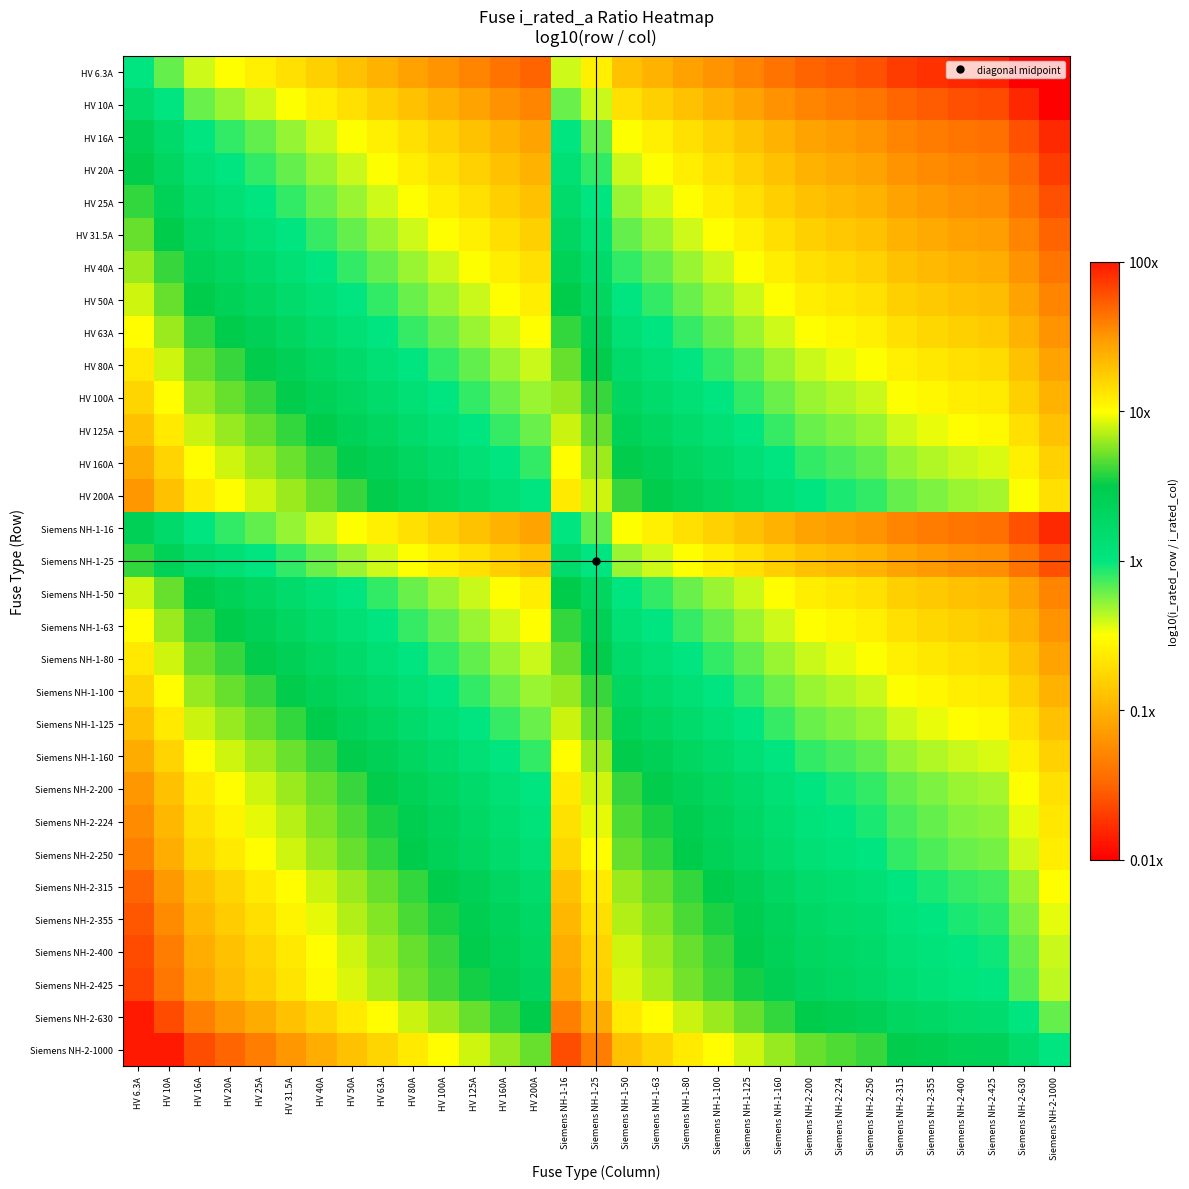

Reading left to right, extract all data points from this chart.

HV 6.3A: HV 6.3A=0.0	HV 10A=-0.2	HV 16A=-0.4	HV 20A=-0.5	HV 25A=-0.6	HV 31.5A=-0.7	HV 40A=-0.8	HV 50A=-0.9	HV 63A=-1.0	HV 80A=-1.1	HV 100A=-1.2	HV 125A=-1.3	HV 160A=-1.4	HV 200A=-1.5	Siemens NH-1-16=-0.4	Siemens NH-1-25=-0.6	Siemens NH-1-50=-0.9	Siemens NH-1-63=-1.0	Siemens NH-1-80=-1.1	Siemens NH-1-100=-1.2	Siemens NH-1-125=-1.3	Siemens NH-1-160=-1.4	Siemens NH-2-200=-1.5	Siemens NH-2-224=-1.6	Siemens NH-2-250=-1.6	Siemens NH-2-315=-1.7	Siemens NH-2-355=-1.8	Siemens NH-2-400=-1.8	Siemens NH-2-425=-1.8	Siemens NH-2-630=-2.0	Siemens NH-2-1000=-2.0
HV 10A: HV 6.3A=0.2	HV 10A=0.0	HV 16A=-0.2	HV 20A=-0.3	HV 25A=-0.4	HV 31.5A=-0.5	HV 40A=-0.6	HV 50A=-0.7	HV 63A=-0.8	HV 80A=-0.9	HV 100A=-1.0	HV 125A=-1.1	HV 160A=-1.2	HV 200A=-1.3	Siemens NH-1-16=-0.2	Siemens NH-1-25=-0.4	Siemens NH-1-50=-0.7	Siemens NH-1-63=-0.8	Siemens NH-1-80=-0.9	Siemens NH-1-100=-1.0	Siemens NH-1-125=-1.1	Siemens NH-1-160=-1.2	Siemens NH-2-200=-1.3	Siemens NH-2-224=-1.4	Siemens NH-2-250=-1.4	Siemens NH-2-315=-1.5	Siemens NH-2-355=-1.6	Siemens NH-2-400=-1.6	Siemens NH-2-425=-1.6	Siemens NH-2-630=-1.8	Siemens NH-2-1000=-2.0
HV 16A: HV 6.3A=0.4	HV 10A=0.2	HV 16A=0.0	HV 20A=-0.1	HV 25A=-0.2	HV 31.5A=-0.3	HV 40A=-0.4	HV 50A=-0.5	HV 63A=-0.6	HV 80A=-0.7	HV 100A=-0.8	HV 125A=-0.9	HV 160A=-1.0	HV 200A=-1.1	Siemens NH-1-16=0.0	Siemens NH-1-25=-0.2	Siemens NH-1-50=-0.5	Siemens NH-1-63=-0.6	Siemens NH-1-80=-0.7	Siemens NH-1-100=-0.8	Siemens NH-1-125=-0.9	Siemens NH-1-160=-1.0	Siemens NH-2-200=-1.1	Siemens NH-2-224=-1.1	Siemens NH-2-250=-1.2	Siemens NH-2-315=-1.3	Siemens NH-2-355=-1.3	Siemens NH-2-400=-1.4	Siemens NH-2-425=-1.4	Siemens NH-2-630=-1.6	Siemens NH-2-1000=-1.8
HV 20A: HV 6.3A=0.5	HV 10A=0.3	HV 16A=0.1	HV 20A=0.0	HV 25A=-0.1	HV 31.5A=-0.2	HV 40A=-0.3	HV 50A=-0.4	HV 63A=-0.5	HV 80A=-0.6	HV 100A=-0.7	HV 125A=-0.8	HV 160A=-0.9	HV 200A=-1.0	Siemens NH-1-16=0.1	Siemens NH-1-25=-0.1	Siemens NH-1-50=-0.4	Siemens NH-1-63=-0.5	Siemens NH-1-80=-0.6	Siemens NH-1-100=-0.7	Siemens NH-1-125=-0.8	Siemens NH-1-160=-0.9	Siemens NH-2-200=-1.0	Siemens NH-2-224=-1.0	Siemens NH-2-250=-1.1	Siemens NH-2-315=-1.2	Siemens NH-2-355=-1.2	Siemens NH-2-400=-1.3	Siemens NH-2-425=-1.3	Siemens NH-2-630=-1.5	Siemens NH-2-1000=-1.7
HV 25A: HV 6.3A=0.6	HV 10A=0.4	HV 16A=0.2	HV 20A=0.1	HV 25A=0.0	HV 31.5A=-0.1	HV 40A=-0.2	HV 50A=-0.3	HV 63A=-0.4	HV 80A=-0.5	HV 100A=-0.6	HV 125A=-0.7	HV 160A=-0.8	HV 200A=-0.9	Siemens NH-1-16=0.2	Siemens NH-1-25=0.0	Siemens NH-1-50=-0.3	Siemens NH-1-63=-0.4	Siemens NH-1-80=-0.5	Siemens NH-1-100=-0.6	Siemens NH-1-125=-0.7	Siemens NH-1-160=-0.8	Siemens NH-2-200=-0.9	Siemens NH-2-224=-1.0	Siemens NH-2-250=-1.0	Siemens NH-2-315=-1.1	Siemens NH-2-355=-1.2	Siemens NH-2-400=-1.2	Siemens NH-2-425=-1.2	Siemens NH-2-630=-1.4	Siemens NH-2-1000=-1.6
HV 31.5A: HV 6.3A=0.7	HV 10A=0.5	HV 16A=0.3	HV 20A=0.2	HV 25A=0.1	HV 31.5A=0.0	HV 40A=-0.1	HV 50A=-0.2	HV 63A=-0.3	HV 80A=-0.4	HV 100A=-0.5	HV 125A=-0.6	HV 160A=-0.7	HV 200A=-0.8	Siemens NH-1-16=0.3	Siemens NH-1-25=0.1	Siemens NH-1-50=-0.2	Siemens NH-1-63=-0.3	Siemens NH-1-80=-0.4	Siemens NH-1-100=-0.5	Siemens NH-1-125=-0.6	Siemens NH-1-160=-0.7	Siemens NH-2-200=-0.8	Siemens NH-2-224=-0.9	Siemens NH-2-250=-0.9	Siemens NH-2-315=-1.0	Siemens NH-2-355=-1.1	Siemens NH-2-400=-1.1	Siemens NH-2-425=-1.1	Siemens NH-2-630=-1.3	Siemens NH-2-1000=-1.5
HV 40A: HV 6.3A=0.8	HV 10A=0.6	HV 16A=0.4	HV 20A=0.3	HV 25A=0.2	HV 31.5A=0.1	HV 40A=0.0	HV 50A=-0.1	HV 63A=-0.2	HV 80A=-0.3	HV 100A=-0.4	HV 125A=-0.5	HV 160A=-0.6	HV 200A=-0.7	Siemens NH-1-16=0.4	Siemens NH-1-25=0.2	Siemens NH-1-50=-0.1	Siemens NH-1-63=-0.2	Siemens NH-1-80=-0.3	Siemens NH-1-100=-0.4	Siemens NH-1-125=-0.5	Siemens NH-1-160=-0.6	Siemens NH-2-200=-0.7	Siemens NH-2-224=-0.7	Siemens NH-2-250=-0.8	Siemens NH-2-315=-0.9	Siemens NH-2-355=-0.9	Siemens NH-2-400=-1.0	Siemens NH-2-425=-1.0	Siemens NH-2-630=-1.2	Siemens NH-2-1000=-1.4
HV 50A: HV 6.3A=0.9	HV 10A=0.7	HV 16A=0.5	HV 20A=0.4	HV 25A=0.3	HV 31.5A=0.2	HV 40A=0.1	HV 50A=0.0	HV 63A=-0.1	HV 80A=-0.2	HV 100A=-0.3	HV 125A=-0.4	HV 160A=-0.5	HV 200A=-0.6	Siemens NH-1-16=0.5	Siemens NH-1-25=0.3	Siemens NH-1-50=0.0	Siemens NH-1-63=-0.1	Siemens NH-1-80=-0.2	Siemens NH-1-100=-0.3	Siemens NH-1-125=-0.4	Siemens NH-1-160=-0.5	Siemens NH-2-200=-0.6	Siemens NH-2-224=-0.7	Siemens NH-2-250=-0.7	Siemens NH-2-315=-0.8	Siemens NH-2-355=-0.9	Siemens NH-2-400=-0.9	Siemens NH-2-425=-0.9	Siemens NH-2-630=-1.1	Siemens NH-2-1000=-1.3
HV 63A: HV 6.3A=1.0	HV 10A=0.8	HV 16A=0.6	HV 20A=0.5	HV 25A=0.4	HV 31.5A=0.3	HV 40A=0.2	HV 50A=0.1	HV 63A=0.0	HV 80A=-0.1	HV 100A=-0.2	HV 125A=-0.3	HV 160A=-0.4	HV 200A=-0.5	Siemens NH-1-16=0.6	Siemens NH-1-25=0.4	Siemens NH-1-50=0.1	Siemens NH-1-63=0.0	Siemens NH-1-80=-0.1	Siemens NH-1-100=-0.2	Siemens NH-1-125=-0.3	Siemens NH-1-160=-0.4	Siemens NH-2-200=-0.5	Siemens NH-2-224=-0.6	Siemens NH-2-250=-0.6	Siemens NH-2-315=-0.7	Siemens NH-2-355=-0.8	Siemens NH-2-400=-0.8	Siemens NH-2-425=-0.8	Siemens NH-2-630=-1.0	Siemens NH-2-1000=-1.2
HV 80A: HV 6.3A=1.1	HV 10A=0.9	HV 16A=0.7	HV 20A=0.6	HV 25A=0.5	HV 31.5A=0.4	HV 40A=0.3	HV 50A=0.2	HV 63A=0.1	HV 80A=0.0	HV 100A=-0.1	HV 125A=-0.2	HV 160A=-0.3	HV 200A=-0.4	Siemens NH-1-16=0.7	Siemens NH-1-25=0.5	Siemens NH-1-50=0.2	Siemens NH-1-63=0.1	Siemens NH-1-80=0.0	Siemens NH-1-100=-0.1	Siemens NH-1-125=-0.2	Siemens NH-1-160=-0.3	Siemens NH-2-200=-0.4	Siemens NH-2-224=-0.4	Siemens NH-2-250=-0.5	Siemens NH-2-315=-0.6	Siemens NH-2-355=-0.6	Siemens NH-2-400=-0.7	Siemens NH-2-425=-0.7	Siemens NH-2-630=-0.9	Siemens NH-2-1000=-1.1
HV 100A: HV 6.3A=1.2	HV 10A=1.0	HV 16A=0.8	HV 20A=0.7	HV 25A=0.6	HV 31.5A=0.5	HV 40A=0.4	HV 50A=0.3	HV 63A=0.2	HV 80A=0.1	HV 100A=0.0	HV 125A=-0.1	HV 160A=-0.2	HV 200A=-0.3	Siemens NH-1-16=0.8	Siemens NH-1-25=0.6	Siemens NH-1-50=0.3	Siemens NH-1-63=0.2	Siemens NH-1-80=0.1	Siemens NH-1-100=0.0	Siemens NH-1-125=-0.1	Siemens NH-1-160=-0.2	Siemens NH-2-200=-0.3	Siemens NH-2-224=-0.4	Siemens NH-2-250=-0.4	Siemens NH-2-315=-0.5	Siemens NH-2-355=-0.6	Siemens NH-2-400=-0.6	Siemens NH-2-425=-0.6	Siemens NH-2-630=-0.8	Siemens NH-2-1000=-1.0
HV 125A: HV 6.3A=1.3	HV 10A=1.1	HV 16A=0.9	HV 20A=0.8	HV 25A=0.7	HV 31.5A=0.6	HV 40A=0.5	HV 50A=0.4	HV 63A=0.3	HV 80A=0.2	HV 100A=0.1	HV 125A=0.0	HV 160A=-0.1	HV 200A=-0.2	Siemens NH-1-16=0.9	Siemens NH-1-25=0.7	Siemens NH-1-50=0.4	Siemens NH-1-63=0.3	Siemens NH-1-80=0.2	Siemens NH-1-100=0.1	Siemens NH-1-125=0.0	Siemens NH-1-160=-0.1	Siemens NH-2-200=-0.2	Siemens NH-2-224=-0.3	Siemens NH-2-250=-0.3	Siemens NH-2-315=-0.4	Siemens NH-2-355=-0.5	Siemens NH-2-400=-0.5	Siemens NH-2-425=-0.5	Siemens NH-2-630=-0.7	Siemens NH-2-1000=-0.9
HV 160A: HV 6.3A=1.4	HV 10A=1.2	HV 16A=1.0	HV 20A=0.9	HV 25A=0.8	HV 31.5A=0.7	HV 40A=0.6	HV 50A=0.5	HV 63A=0.4	HV 80A=0.3	HV 100A=0.2	HV 125A=0.1	HV 160A=0.0	HV 200A=-0.1	Siemens NH-1-16=1.0	Siemens NH-1-25=0.8	Siemens NH-1-50=0.5	Siemens NH-1-63=0.4	Siemens NH-1-80=0.3	Siemens NH-1-100=0.2	Siemens NH-1-125=0.1	Siemens NH-1-160=0.0	Siemens NH-2-200=-0.1	Siemens NH-2-224=-0.1	Siemens NH-2-250=-0.2	Siemens NH-2-315=-0.3	Siemens NH-2-355=-0.3	Siemens NH-2-400=-0.4	Siemens NH-2-425=-0.4	Siemens NH-2-630=-0.6	Siemens NH-2-1000=-0.8
HV 200A: HV 6.3A=1.5	HV 10A=1.3	HV 16A=1.1	HV 20A=1.0	HV 25A=0.9	HV 31.5A=0.8	HV 40A=0.7	HV 50A=0.6	HV 63A=0.5	HV 80A=0.4	HV 100A=0.3	HV 125A=0.2	HV 160A=0.1	HV 200A=0.0	Siemens NH-1-16=1.1	Siemens NH-1-25=0.9	Siemens NH-1-50=0.6	Siemens NH-1-63=0.5	Siemens NH-1-80=0.4	Siemens NH-1-100=0.3	Siemens NH-1-125=0.2	Siemens NH-1-160=0.1	Siemens NH-2-200=0.0	Siemens NH-2-224=-0.0	Siemens NH-2-250=-0.1	Siemens NH-2-315=-0.2	Siemens NH-2-355=-0.2	Siemens NH-2-400=-0.3	Siemens NH-2-425=-0.3	Siemens NH-2-630=-0.5	Siemens NH-2-1000=-0.7
Siemens NH-1-16: HV 6.3A=0.4	HV 10A=0.2	HV 16A=0.0	HV 20A=-0.1	HV 25A=-0.2	HV 31.5A=-0.3	HV 40A=-0.4	HV 50A=-0.5	HV 63A=-0.6	HV 80A=-0.7	HV 100A=-0.8	HV 125A=-0.9	HV 160A=-1.0	HV 200A=-1.1	Siemens NH-1-16=0.0	Siemens NH-1-25=-0.2	Siemens NH-1-50=-0.5	Siemens NH-1-63=-0.6	Siemens NH-1-80=-0.7	Siemens NH-1-100=-0.8	Siemens NH-1-125=-0.9	Siemens NH-1-160=-1.0	Siemens NH-2-200=-1.1	Siemens NH-2-224=-1.1	Siemens NH-2-250=-1.2	Siemens NH-2-315=-1.3	Siemens NH-2-355=-1.3	Siemens NH-2-400=-1.4	Siemens NH-2-425=-1.4	Siemens NH-2-630=-1.6	Siemens NH-2-1000=-1.8
Siemens NH-1-25: HV 6.3A=0.6	HV 10A=0.4	HV 16A=0.2	HV 20A=0.1	HV 25A=0.0	HV 31.5A=-0.1	HV 40A=-0.2	HV 50A=-0.3	HV 63A=-0.4	HV 80A=-0.5	HV 100A=-0.6	HV 125A=-0.7	HV 160A=-0.8	HV 200A=-0.9	Siemens NH-1-16=0.2	Siemens NH-1-25=0.0	Siemens NH-1-50=-0.3	Siemens NH-1-63=-0.4	Siemens NH-1-80=-0.5	Siemens NH-1-100=-0.6	Siemens NH-1-125=-0.7	Siemens NH-1-160=-0.8	Siemens NH-2-200=-0.9	Siemens NH-2-224=-1.0	Siemens NH-2-250=-1.0	Siemens NH-2-315=-1.1	Siemens NH-2-355=-1.2	Siemens NH-2-400=-1.2	Siemens NH-2-425=-1.2	Siemens NH-2-630=-1.4	Siemens NH-2-1000=-1.6
Siemens NH-1-50: HV 6.3A=0.9	HV 10A=0.7	HV 16A=0.5	HV 20A=0.4	HV 25A=0.3	HV 31.5A=0.2	HV 40A=0.1	HV 50A=0.0	HV 63A=-0.1	HV 80A=-0.2	HV 100A=-0.3	HV 125A=-0.4	HV 160A=-0.5	HV 200A=-0.6	Siemens NH-1-16=0.5	Siemens NH-1-25=0.3	Siemens NH-1-50=0.0	Siemens NH-1-63=-0.1	Siemens NH-1-80=-0.2	Siemens NH-1-100=-0.3	Siemens NH-1-125=-0.4	Siemens NH-1-160=-0.5	Siemens NH-2-200=-0.6	Siemens NH-2-224=-0.7	Siemens NH-2-250=-0.7	Siemens NH-2-315=-0.8	Siemens NH-2-355=-0.9	Siemens NH-2-400=-0.9	Siemens NH-2-425=-0.9	Siemens NH-2-630=-1.1	Siemens NH-2-1000=-1.3
Siemens NH-1-63: HV 6.3A=1.0	HV 10A=0.8	HV 16A=0.6	HV 20A=0.5	HV 25A=0.4	HV 31.5A=0.3	HV 40A=0.2	HV 50A=0.1	HV 63A=0.0	HV 80A=-0.1	HV 100A=-0.2	HV 125A=-0.3	HV 160A=-0.4	HV 200A=-0.5	Siemens NH-1-16=0.6	Siemens NH-1-25=0.4	Siemens NH-1-50=0.1	Siemens NH-1-63=0.0	Siemens NH-1-80=-0.1	Siemens NH-1-100=-0.2	Siemens NH-1-125=-0.3	Siemens NH-1-160=-0.4	Siemens NH-2-200=-0.5	Siemens NH-2-224=-0.6	Siemens NH-2-250=-0.6	Siemens NH-2-315=-0.7	Siemens NH-2-355=-0.8	Siemens NH-2-400=-0.8	Siemens NH-2-425=-0.8	Siemens NH-2-630=-1.0	Siemens NH-2-1000=-1.2
Siemens NH-1-80: HV 6.3A=1.1	HV 10A=0.9	HV 16A=0.7	HV 20A=0.6	HV 25A=0.5	HV 31.5A=0.4	HV 40A=0.3	HV 50A=0.2	HV 63A=0.1	HV 80A=0.0	HV 100A=-0.1	HV 125A=-0.2	HV 160A=-0.3	HV 200A=-0.4	Siemens NH-1-16=0.7	Siemens NH-1-25=0.5	Siemens NH-1-50=0.2	Siemens NH-1-63=0.1	Siemens NH-1-80=0.0	Siemens NH-1-100=-0.1	Siemens NH-1-125=-0.2	Siemens NH-1-160=-0.3	Siemens NH-2-200=-0.4	Siemens NH-2-224=-0.4	Siemens NH-2-250=-0.5	Siemens NH-2-315=-0.6	Siemens NH-2-355=-0.6	Siemens NH-2-400=-0.7	Siemens NH-2-425=-0.7	Siemens NH-2-630=-0.9	Siemens NH-2-1000=-1.1
Siemens NH-1-100: HV 6.3A=1.2	HV 10A=1.0	HV 16A=0.8	HV 20A=0.7	HV 25A=0.6	HV 31.5A=0.5	HV 40A=0.4	HV 50A=0.3	HV 63A=0.2	HV 80A=0.1	HV 100A=0.0	HV 125A=-0.1	HV 160A=-0.2	HV 200A=-0.3	Siemens NH-1-16=0.8	Siemens NH-1-25=0.6	Siemens NH-1-50=0.3	Siemens NH-1-63=0.2	Siemens NH-1-80=0.1	Siemens NH-1-100=0.0	Siemens NH-1-125=-0.1	Siemens NH-1-160=-0.2	Siemens NH-2-200=-0.3	Siemens NH-2-224=-0.4	Siemens NH-2-250=-0.4	Siemens NH-2-315=-0.5	Siemens NH-2-355=-0.6	Siemens NH-2-400=-0.6	Siemens NH-2-425=-0.6	Siemens NH-2-630=-0.8	Siemens NH-2-1000=-1.0
Siemens NH-1-125: HV 6.3A=1.3	HV 10A=1.1	HV 16A=0.9	HV 20A=0.8	HV 25A=0.7	HV 31.5A=0.6	HV 40A=0.5	HV 50A=0.4	HV 63A=0.3	HV 80A=0.2	HV 100A=0.1	HV 125A=0.0	HV 160A=-0.1	HV 200A=-0.2	Siemens NH-1-16=0.9	Siemens NH-1-25=0.7	Siemens NH-1-50=0.4	Siemens NH-1-63=0.3	Siemens NH-1-80=0.2	Siemens NH-1-100=0.1	Siemens NH-1-125=0.0	Siemens NH-1-160=-0.1	Siemens NH-2-200=-0.2	Siemens NH-2-224=-0.3	Siemens NH-2-250=-0.3	Siemens NH-2-315=-0.4	Siemens NH-2-355=-0.5	Siemens NH-2-400=-0.5	Siemens NH-2-425=-0.5	Siemens NH-2-630=-0.7	Siemens NH-2-1000=-0.9
Siemens NH-1-160: HV 6.3A=1.4	HV 10A=1.2	HV 16A=1.0	HV 20A=0.9	HV 25A=0.8	HV 31.5A=0.7	HV 40A=0.6	HV 50A=0.5	HV 63A=0.4	HV 80A=0.3	HV 100A=0.2	HV 125A=0.1	HV 160A=0.0	HV 200A=-0.1	Siemens NH-1-16=1.0	Siemens NH-1-25=0.8	Siemens NH-1-50=0.5	Siemens NH-1-63=0.4	Siemens NH-1-80=0.3	Siemens NH-1-100=0.2	Siemens NH-1-125=0.1	Siemens NH-1-160=0.0	Siemens NH-2-200=-0.1	Siemens NH-2-224=-0.1	Siemens NH-2-250=-0.2	Siemens NH-2-315=-0.3	Siemens NH-2-355=-0.3	Siemens NH-2-400=-0.4	Siemens NH-2-425=-0.4	Siemens NH-2-630=-0.6	Siemens NH-2-1000=-0.8
Siemens NH-2-200: HV 6.3A=1.5	HV 10A=1.3	HV 16A=1.1	HV 20A=1.0	HV 25A=0.9	HV 31.5A=0.8	HV 40A=0.7	HV 50A=0.6	HV 63A=0.5	HV 80A=0.4	HV 100A=0.3	HV 125A=0.2	HV 160A=0.1	HV 200A=0.0	Siemens NH-1-16=1.1	Siemens NH-1-25=0.9	Siemens NH-1-50=0.6	Siemens NH-1-63=0.5	Siemens NH-1-80=0.4	Siemens NH-1-100=0.3	Siemens NH-1-125=0.2	Siemens NH-1-160=0.1	Siemens NH-2-200=0.0	Siemens NH-2-224=-0.0	Siemens NH-2-250=-0.1	Siemens NH-2-315=-0.2	Siemens NH-2-355=-0.2	Siemens NH-2-400=-0.3	Siemens NH-2-425=-0.3	Siemens NH-2-630=-0.5	Siemens NH-2-1000=-0.7
Siemens NH-2-224: HV 6.3A=1.6	HV 10A=1.4	HV 16A=1.1	HV 20A=1.0	HV 25A=1.0	HV 31.5A=0.9	HV 40A=0.7	HV 50A=0.7	HV 63A=0.6	HV 80A=0.4	HV 100A=0.4	HV 125A=0.3	HV 160A=0.1	HV 200A=0.0	Siemens NH-1-16=1.1	Siemens NH-1-25=1.0	Siemens NH-1-50=0.7	Siemens NH-1-63=0.6	Siemens NH-1-80=0.4	Siemens NH-1-100=0.4	Siemens NH-1-125=0.3	Siemens NH-1-160=0.1	Siemens NH-2-200=0.0	Siemens NH-2-224=0.0	Siemens NH-2-250=-0.0	Siemens NH-2-315=-0.1	Siemens NH-2-355=-0.2	Siemens NH-2-400=-0.3	Siemens NH-2-425=-0.3	Siemens NH-2-630=-0.4	Siemens NH-2-1000=-0.6
Siemens NH-2-250: HV 6.3A=1.6	HV 10A=1.4	HV 16A=1.2	HV 20A=1.1	HV 25A=1.0	HV 31.5A=0.9	HV 40A=0.8	HV 50A=0.7	HV 63A=0.6	HV 80A=0.5	HV 100A=0.4	HV 125A=0.3	HV 160A=0.2	HV 200A=0.1	Siemens NH-1-16=1.2	Siemens NH-1-25=1.0	Siemens NH-1-50=0.7	Siemens NH-1-63=0.6	Siemens NH-1-80=0.5	Siemens NH-1-100=0.4	Siemens NH-1-125=0.3	Siemens NH-1-160=0.2	Siemens NH-2-200=0.1	Siemens NH-2-224=0.0	Siemens NH-2-250=0.0	Siemens NH-2-315=-0.1	Siemens NH-2-355=-0.2	Siemens NH-2-400=-0.2	Siemens NH-2-425=-0.2	Siemens NH-2-630=-0.4	Siemens NH-2-1000=-0.6
Siemens NH-2-315: HV 6.3A=1.7	HV 10A=1.5	HV 16A=1.3	HV 20A=1.2	HV 25A=1.1	HV 31.5A=1.0	HV 40A=0.9	HV 50A=0.8	HV 63A=0.7	HV 80A=0.6	HV 100A=0.5	HV 125A=0.4	HV 160A=0.3	HV 200A=0.2	Siemens NH-1-16=1.3	Siemens NH-1-25=1.1	Siemens NH-1-50=0.8	Siemens NH-1-63=0.7	Siemens NH-1-80=0.6	Siemens NH-1-100=0.5	Siemens NH-1-125=0.4	Siemens NH-1-160=0.3	Siemens NH-2-200=0.2	Siemens NH-2-224=0.1	Siemens NH-2-250=0.1	Siemens NH-2-315=0.0	Siemens NH-2-355=-0.1	Siemens NH-2-400=-0.1	Siemens NH-2-425=-0.1	Siemens NH-2-630=-0.3	Siemens NH-2-1000=-0.5
Siemens NH-2-355: HV 6.3A=1.8	HV 10A=1.6	HV 16A=1.3	HV 20A=1.2	HV 25A=1.2	HV 31.5A=1.1	HV 40A=0.9	HV 50A=0.9	HV 63A=0.8	HV 80A=0.6	HV 100A=0.6	HV 125A=0.5	HV 160A=0.3	HV 200A=0.2	Siemens NH-1-16=1.3	Siemens NH-1-25=1.2	Siemens NH-1-50=0.9	Siemens NH-1-63=0.8	Siemens NH-1-80=0.6	Siemens NH-1-100=0.6	Siemens NH-1-125=0.5	Siemens NH-1-160=0.3	Siemens NH-2-200=0.2	Siemens NH-2-224=0.2	Siemens NH-2-250=0.2	Siemens NH-2-315=0.1	Siemens NH-2-355=0.0	Siemens NH-2-400=-0.1	Siemens NH-2-425=-0.1	Siemens NH-2-630=-0.2	Siemens NH-2-1000=-0.4
Siemens NH-2-400: HV 6.3A=1.8	HV 10A=1.6	HV 16A=1.4	HV 20A=1.3	HV 25A=1.2	HV 31.5A=1.1	HV 40A=1.0	HV 50A=0.9	HV 63A=0.8	HV 80A=0.7	HV 100A=0.6	HV 125A=0.5	HV 160A=0.4	HV 200A=0.3	Siemens NH-1-16=1.4	Siemens NH-1-25=1.2	Siemens NH-1-50=0.9	Siemens NH-1-63=0.8	Siemens NH-1-80=0.7	Siemens NH-1-100=0.6	Siemens NH-1-125=0.5	Siemens NH-1-160=0.4	Siemens NH-2-200=0.3	Siemens NH-2-224=0.3	Siemens NH-2-250=0.2	Siemens NH-2-315=0.1	Siemens NH-2-355=0.1	Siemens NH-2-400=0.0	Siemens NH-2-425=-0.0	Siemens NH-2-630=-0.2	Siemens NH-2-1000=-0.4
Siemens NH-2-425: HV 6.3A=1.8	HV 10A=1.6	HV 16A=1.4	HV 20A=1.3	HV 25A=1.2	HV 31.5A=1.1	HV 40A=1.0	HV 50A=0.9	HV 63A=0.8	HV 80A=0.7	HV 100A=0.6	HV 125A=0.5	HV 160A=0.4	HV 200A=0.3	Siemens NH-1-16=1.4	Siemens NH-1-25=1.2	Siemens NH-1-50=0.9	Siemens NH-1-63=0.8	Siemens NH-1-80=0.7	Siemens NH-1-100=0.6	Siemens NH-1-125=0.5	Siemens NH-1-160=0.4	Siemens NH-2-200=0.3	Siemens NH-2-224=0.3	Siemens NH-2-250=0.2	Siemens NH-2-315=0.1	Siemens NH-2-355=0.1	Siemens NH-2-400=0.0	Siemens NH-2-425=0.0	Siemens NH-2-630=-0.2	Siemens NH-2-1000=-0.4
Siemens NH-2-630: HV 6.3A=2.0	HV 10A=1.8	HV 16A=1.6	HV 20A=1.5	HV 25A=1.4	HV 31.5A=1.3	HV 40A=1.2	HV 50A=1.1	HV 63A=1.0	HV 80A=0.9	HV 100A=0.8	HV 125A=0.7	HV 160A=0.6	HV 200A=0.5	Siemens NH-1-16=1.6	Siemens NH-1-25=1.4	Siemens NH-1-50=1.1	Siemens NH-1-63=1.0	Siemens NH-1-80=0.9	Siemens NH-1-100=0.8	Siemens NH-1-125=0.7	Siemens NH-1-160=0.6	Siemens NH-2-200=0.5	Siemens NH-2-224=0.4	Siemens NH-2-250=0.4	Siemens NH-2-315=0.3	Siemens NH-2-355=0.2	Siemens NH-2-400=0.2	Siemens NH-2-425=0.2	Siemens NH-2-630=0.0	Siemens NH-2-1000=-0.2
Siemens NH-2-1000: HV 6.3A=2.0	HV 10A=2.0	HV 16A=1.8	HV 20A=1.7	HV 25A=1.6	HV 31.5A=1.5	HV 40A=1.4	HV 50A=1.3	HV 63A=1.2	HV 80A=1.1	HV 100A=1.0	HV 125A=0.9	HV 160A=0.8	HV 200A=0.7	Siemens NH-1-16=1.8	Siemens NH-1-25=1.6	Siemens NH-1-50=1.3	Siemens NH-1-63=1.2	Siemens NH-1-80=1.1	Siemens NH-1-100=1.0	Siemens NH-1-125=0.9	Siemens NH-1-160=0.8	Siemens NH-2-200=0.7	Siemens NH-2-224=0.6	Siemens NH-2-250=0.6	Siemens NH-2-315=0.5	Siemens NH-2-355=0.4	Siemens NH-2-400=0.4	Siemens NH-2-425=0.4	Siemens NH-2-630=0.2	Siemens NH-2-1000=0.0